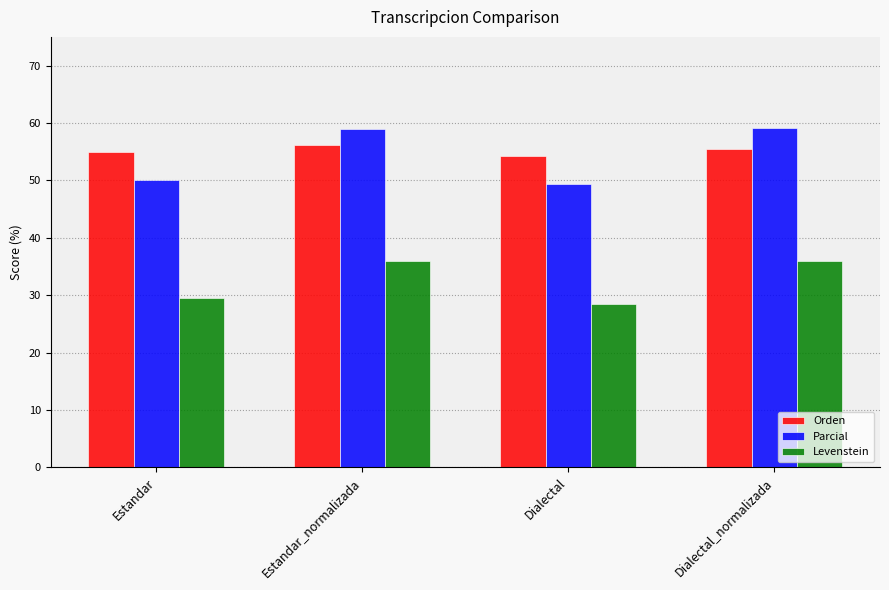

True or false: Levenstein has a value of 23.3 at Estandar_normalizada.

False